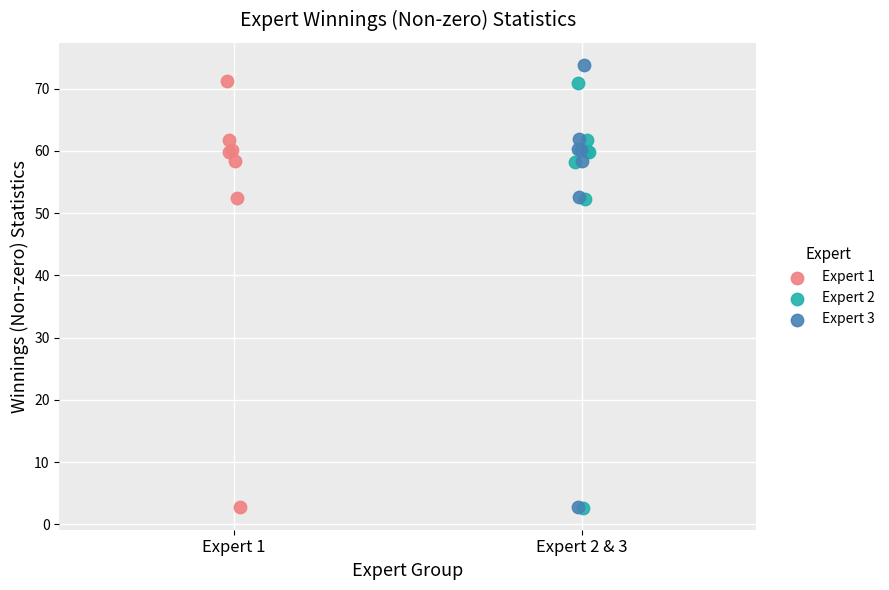

Which series has the largest Y range (max minus min)?

Expert 3